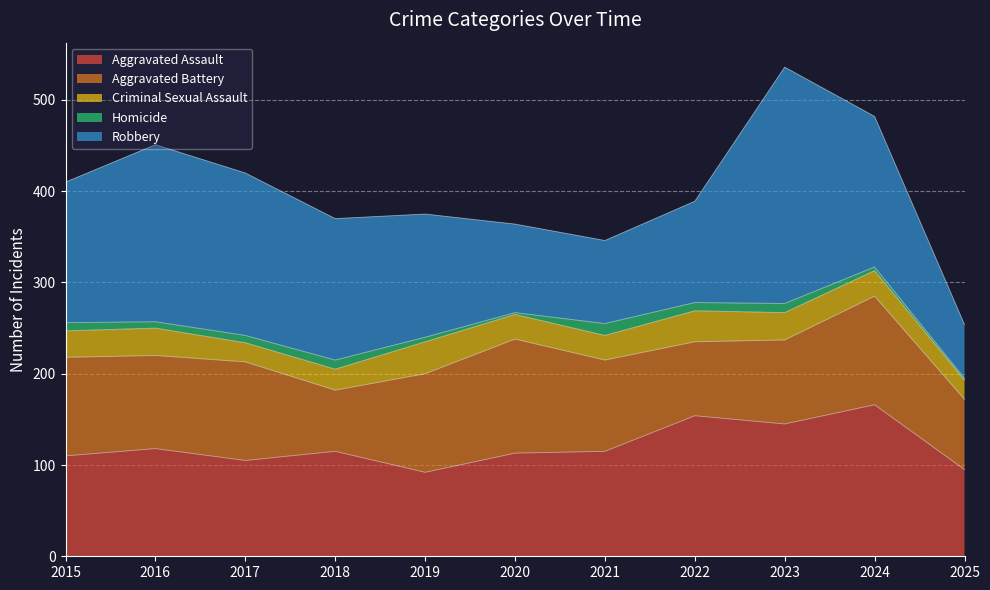

At which category is the sum across all series the highest?

2023